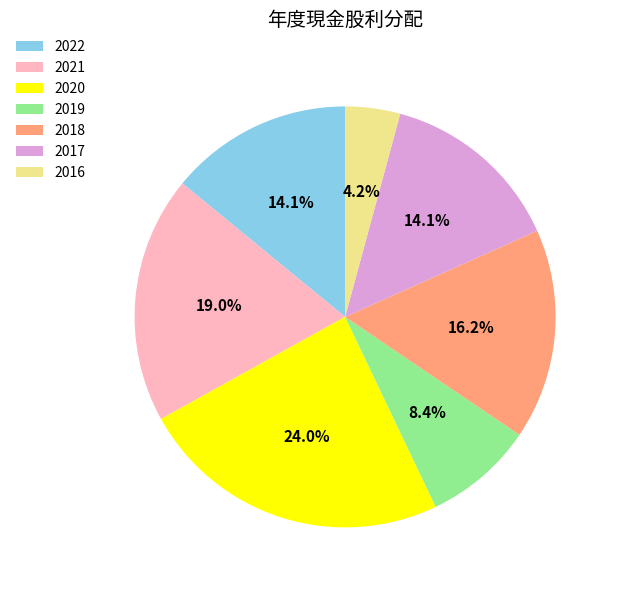

How much of the chart is everything except 2019?

91.6%